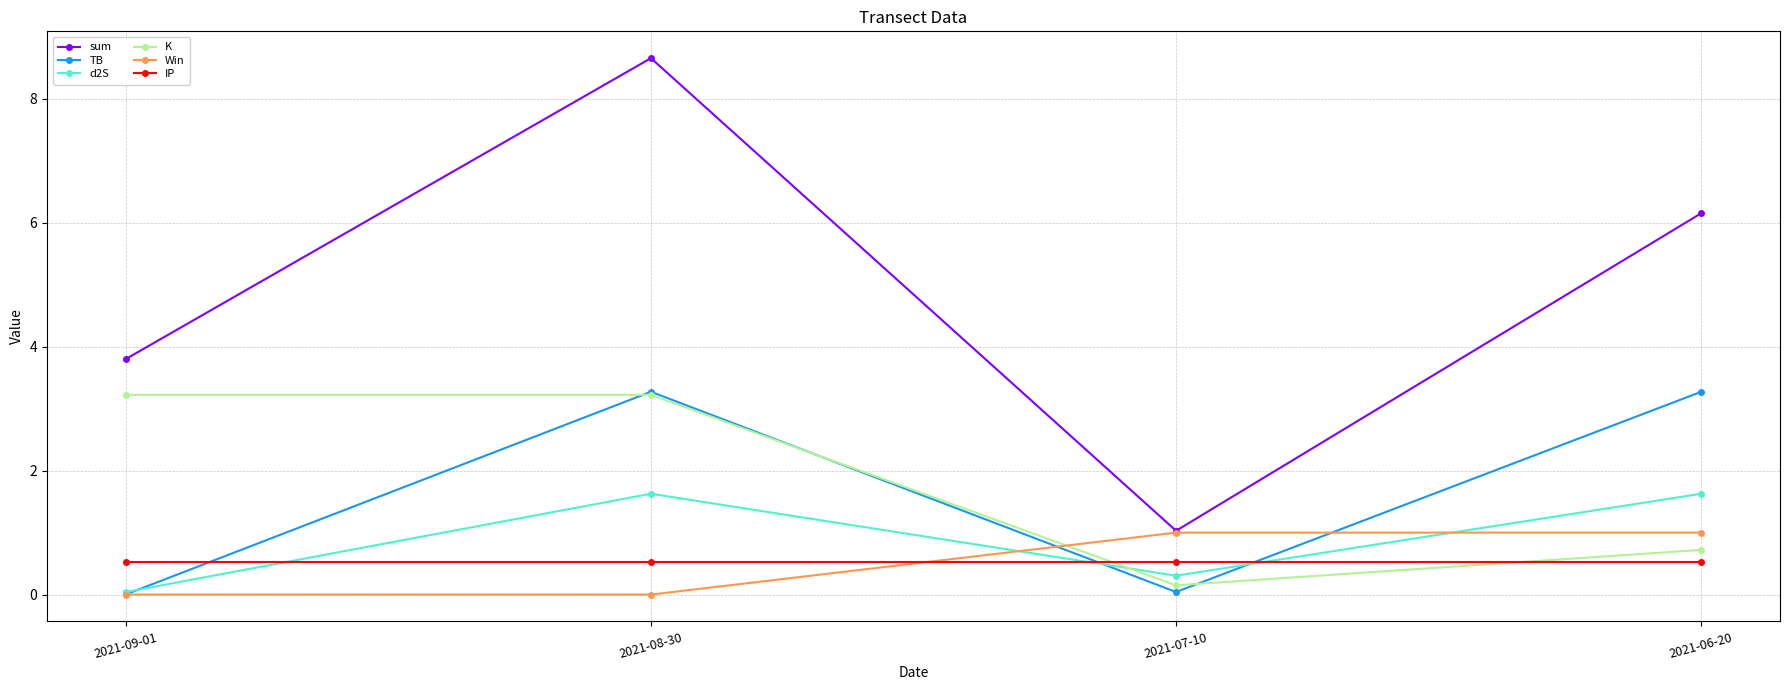

How many categories are shown in the chart?

4